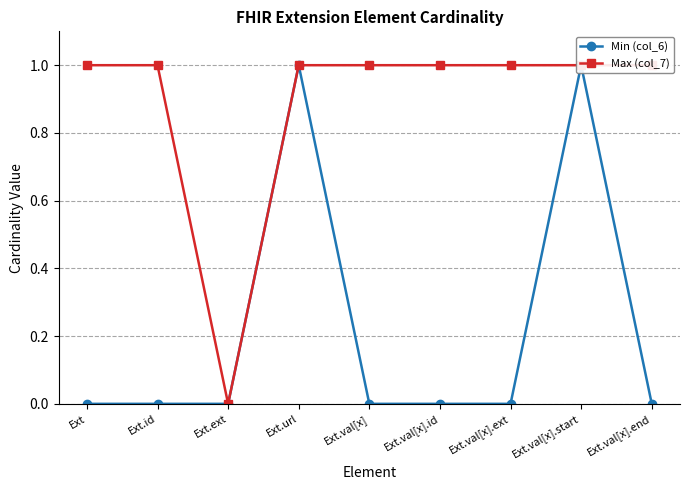

How many series are shown in this chart?

2